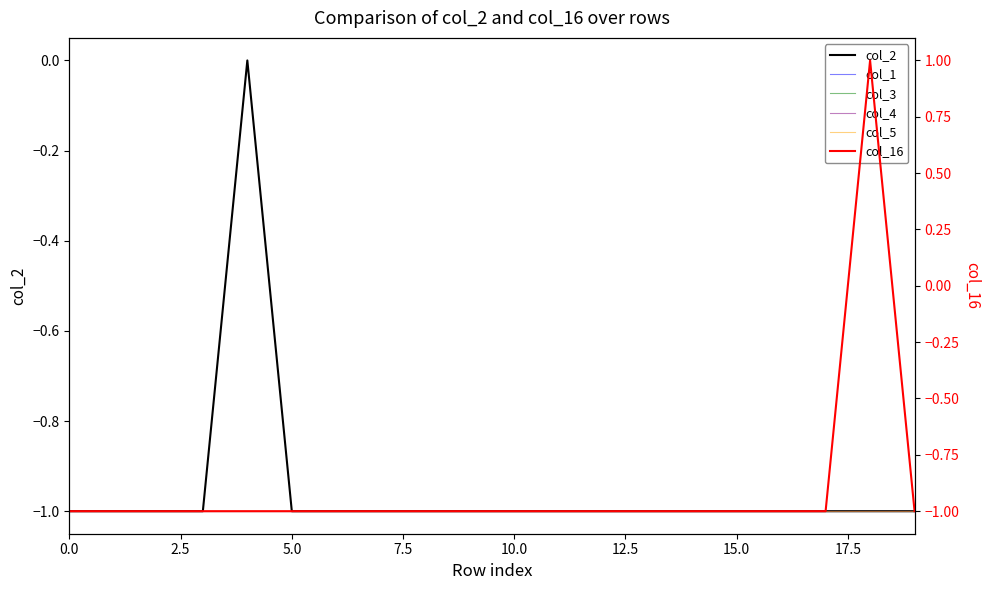

True or false: col_2 has more than 1 points higher than both neighbors.

False